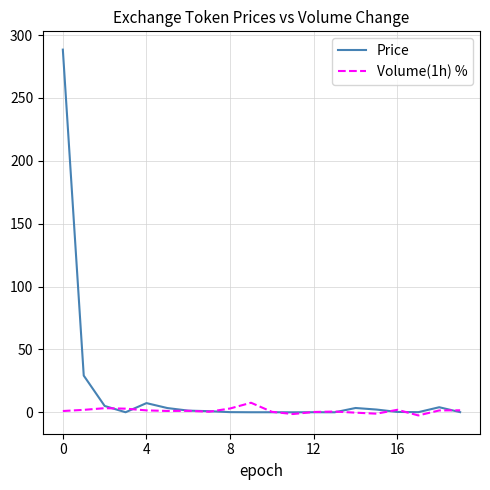

Which series has the largest range (max minus min)?

Price